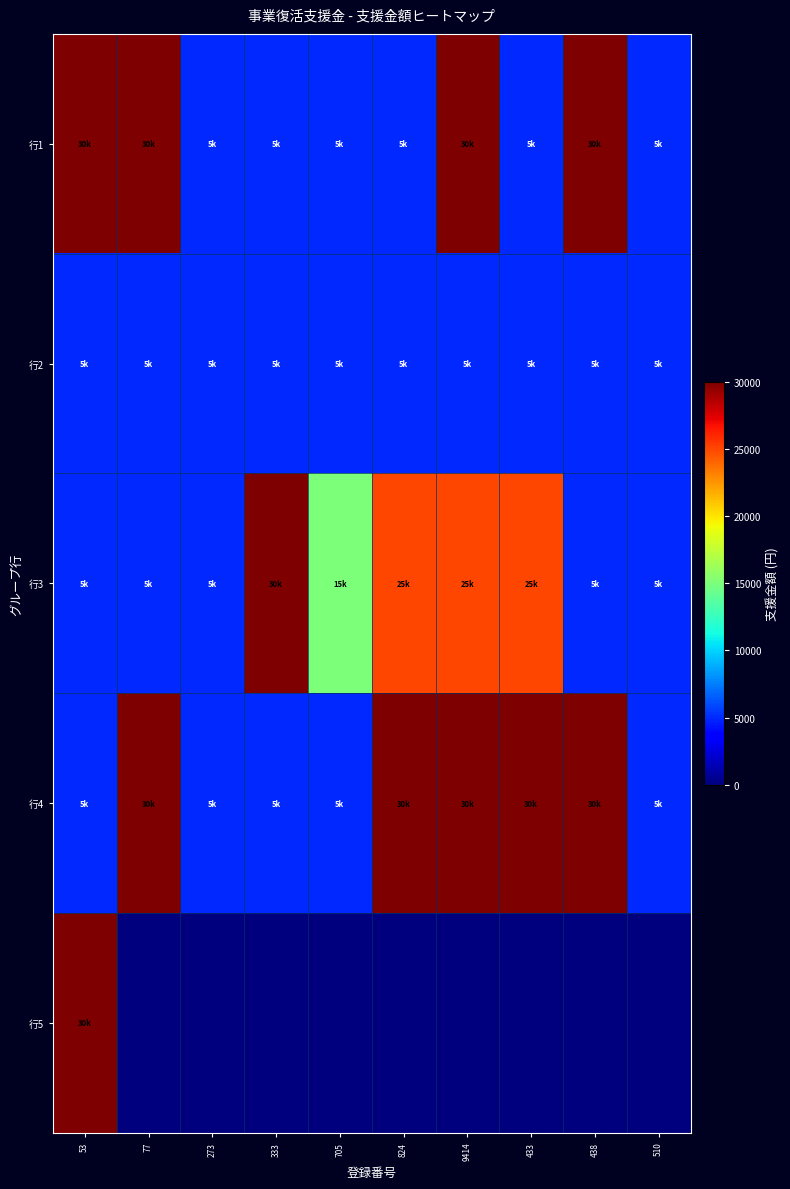

Rank the series at 433 from lowest to highest value.

行5, 行1, 行2, 行3, 行4